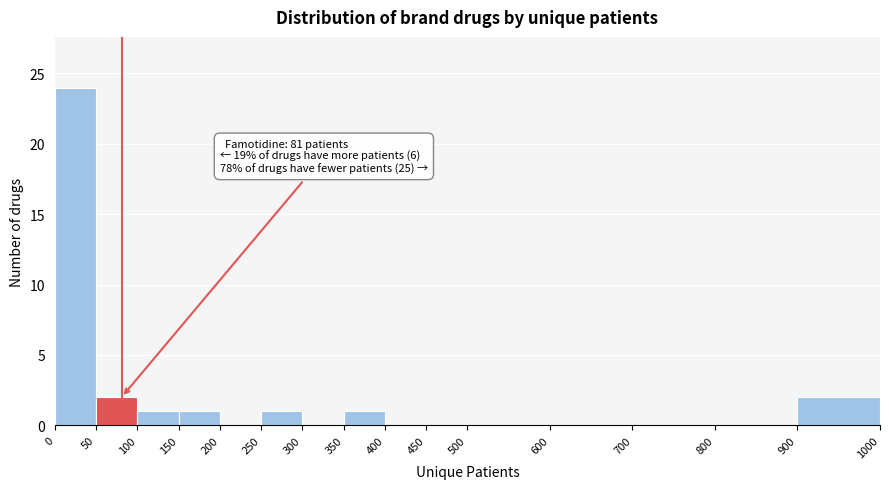

Over which range of the x-axis is the bar tallest?

0 to 50